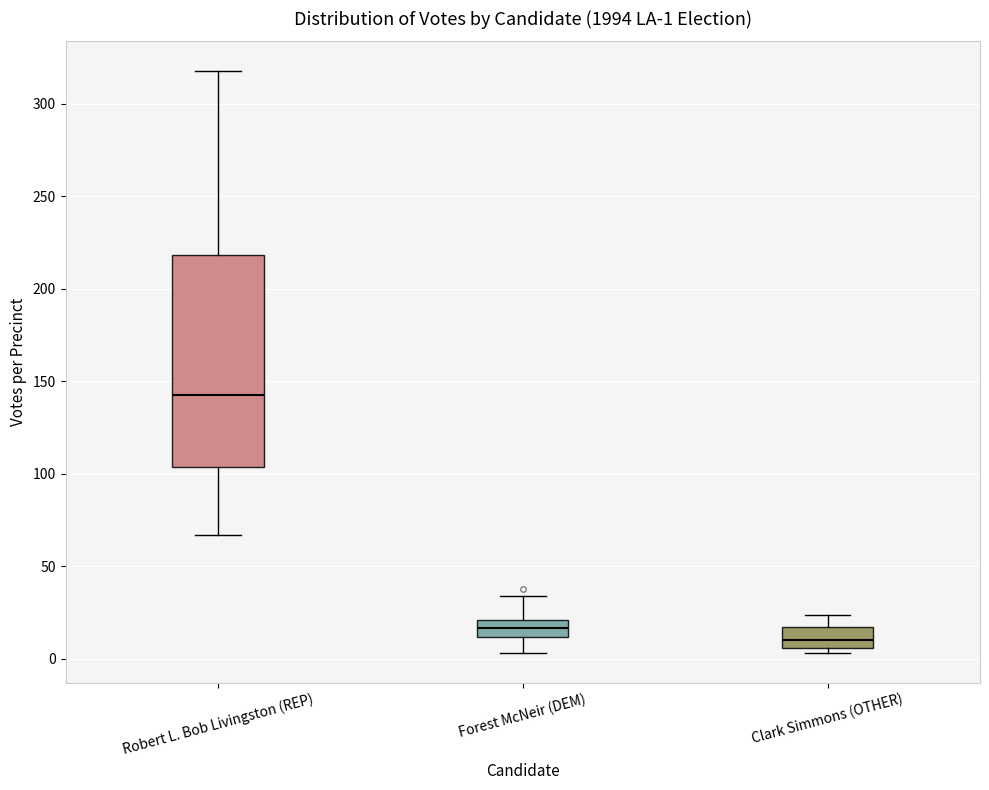

Which box's median line is the lowest?

Clark Simmons (OTHER)